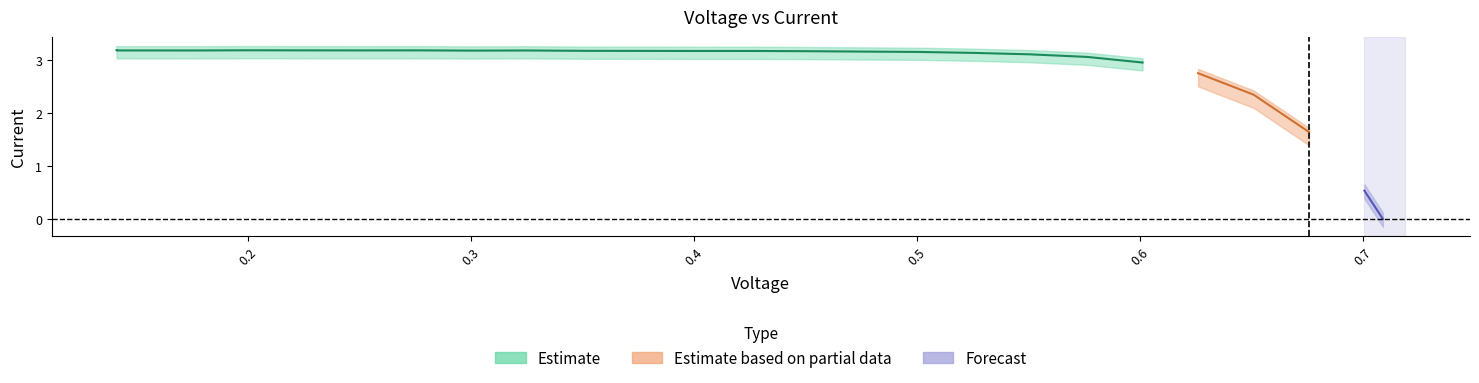

Reading right to left, what are all the values shown in this chart?

0.0	0.5	1.6	2.3	2.8	3.0	3.1	3.1	3.1	3.2	3.2	3.2	3.2	3.2	3.2	3.2	3.2	3.2	3.2	3.2	3.2	3.2	3.2	3.2	3.2	3.2